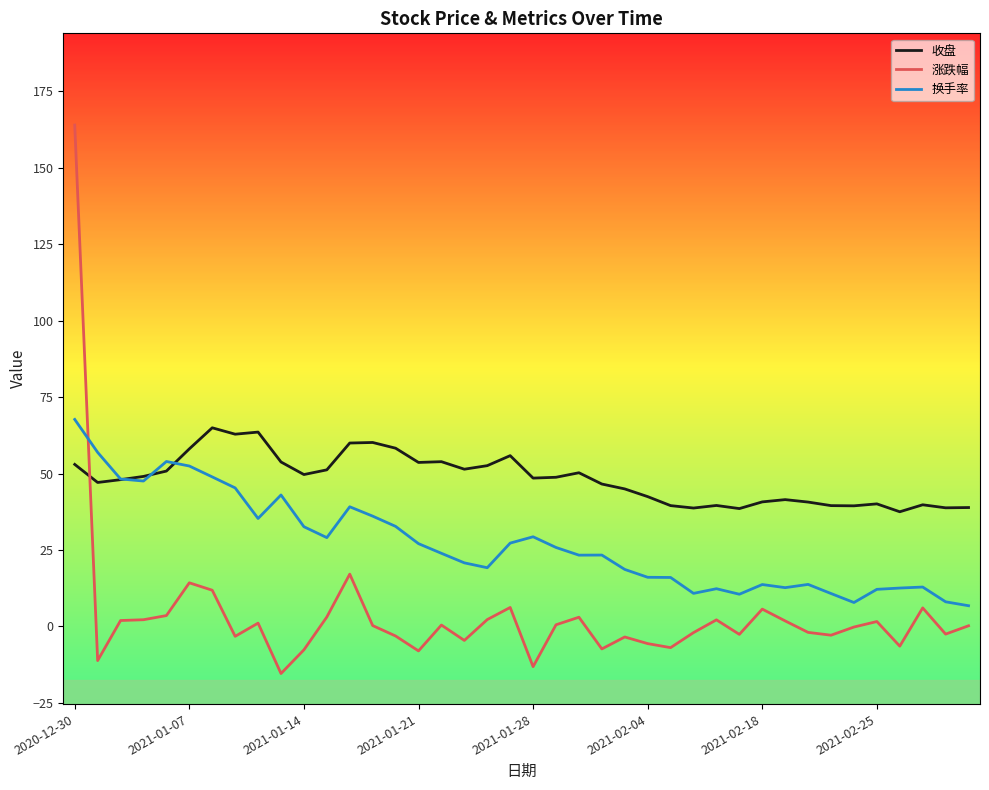

How many intersections are there between 收盘 and 涨跌幅?

1